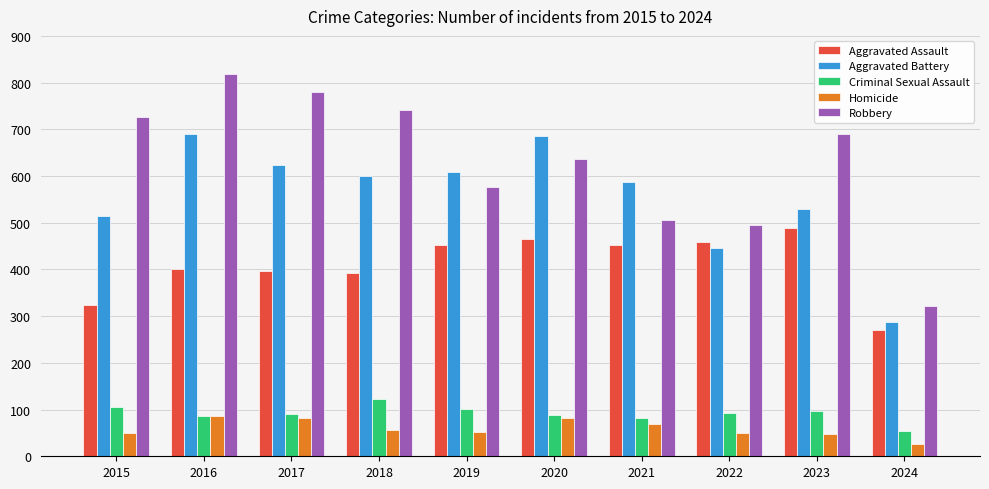

Which category has the highest value across all series?

2016